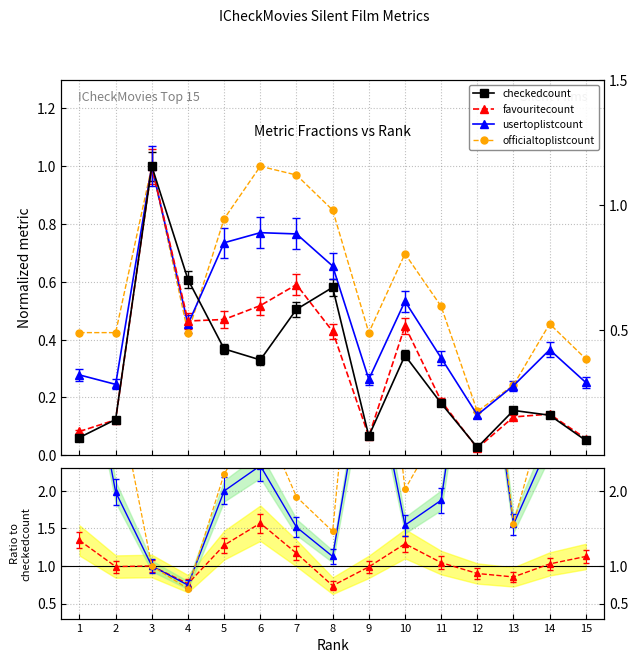

Which series ends up on top after the final intersection of usertoplistcount and favouritecount?

usertoplistcount